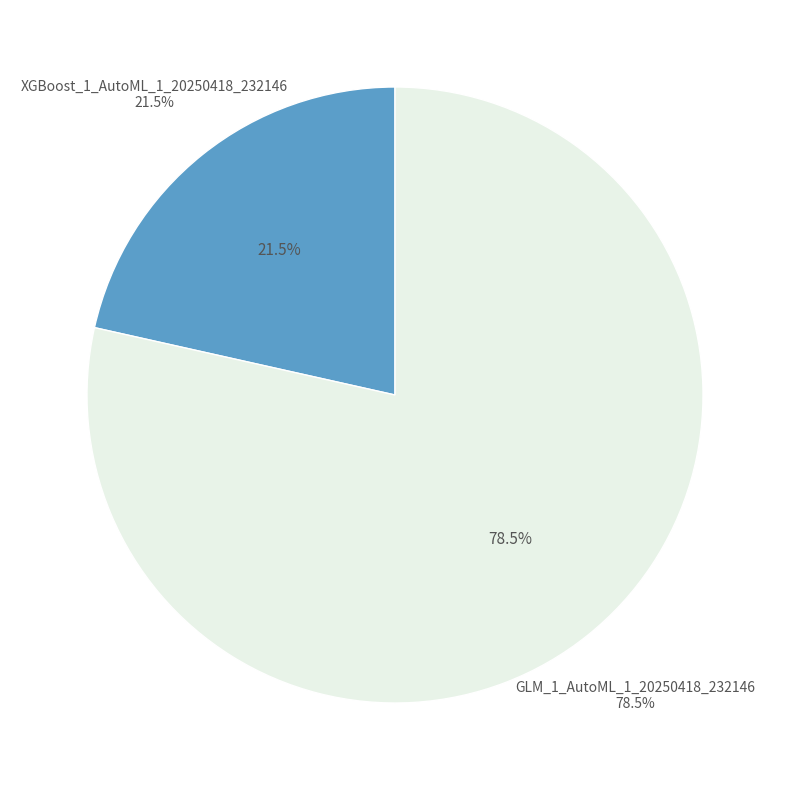

Is GLM_1_AutoML_1_20250418_232146 the majority of the pie?

Yes